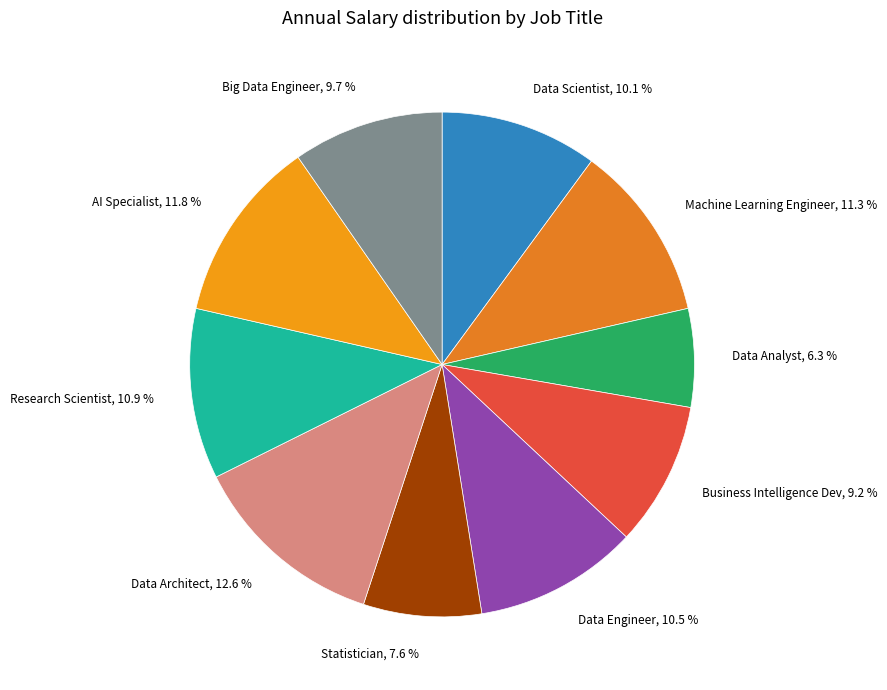

True or false: Big Data Engineer accounts for 10% of the total.

True